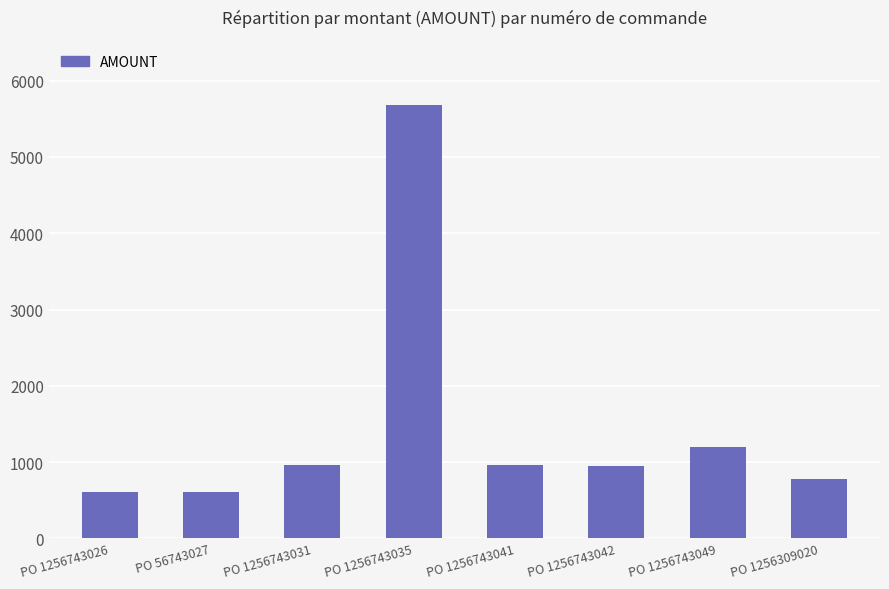

Which has a higher value, PO 1256743026 or PO 1256743049?

PO 1256743049